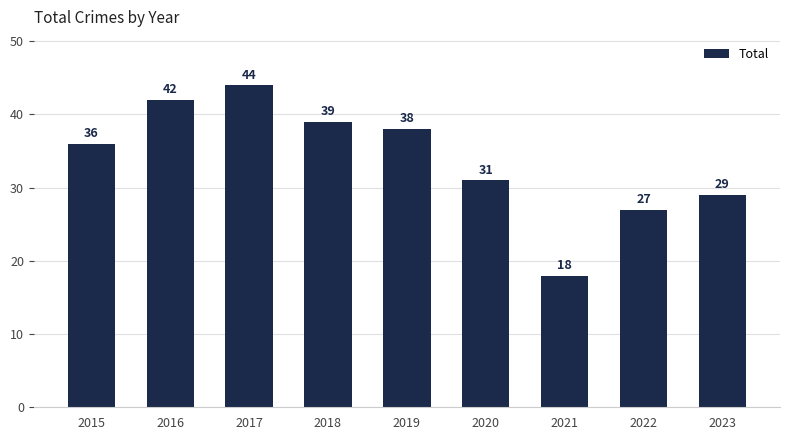

What is the value of the 2nd bar from the left?

42